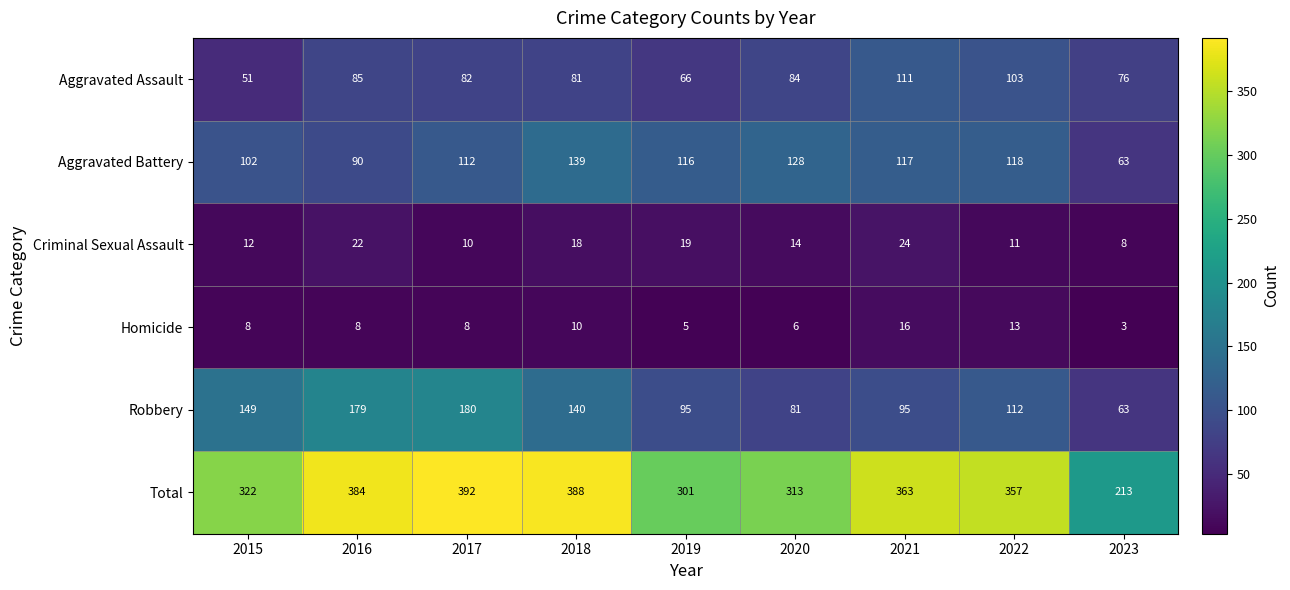

At how many categories does at least one series exceed 45?

9